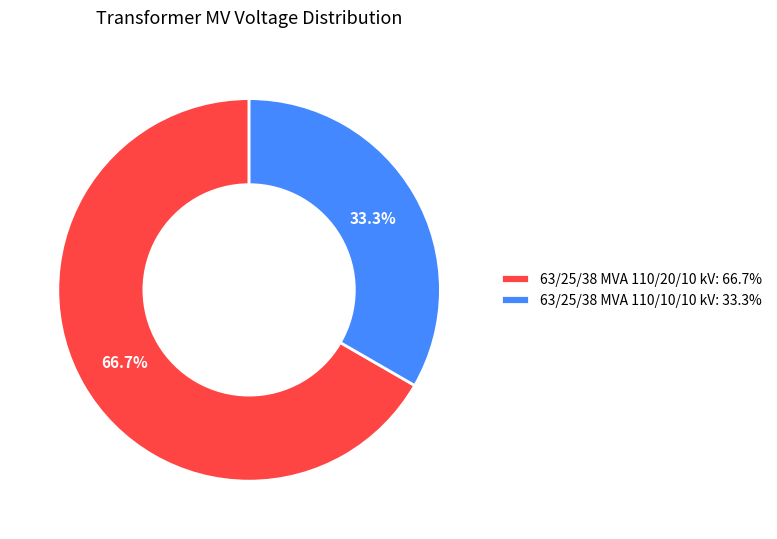

Count the number of slices in the pie.

2